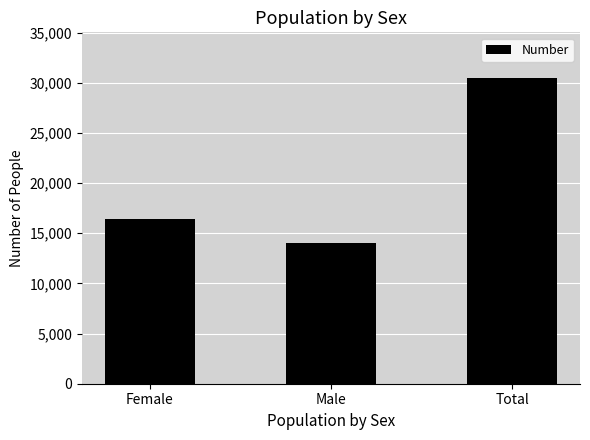

Reading right to left, extract all data points from this chart.

Total=30456	Male=14006	Female=16450